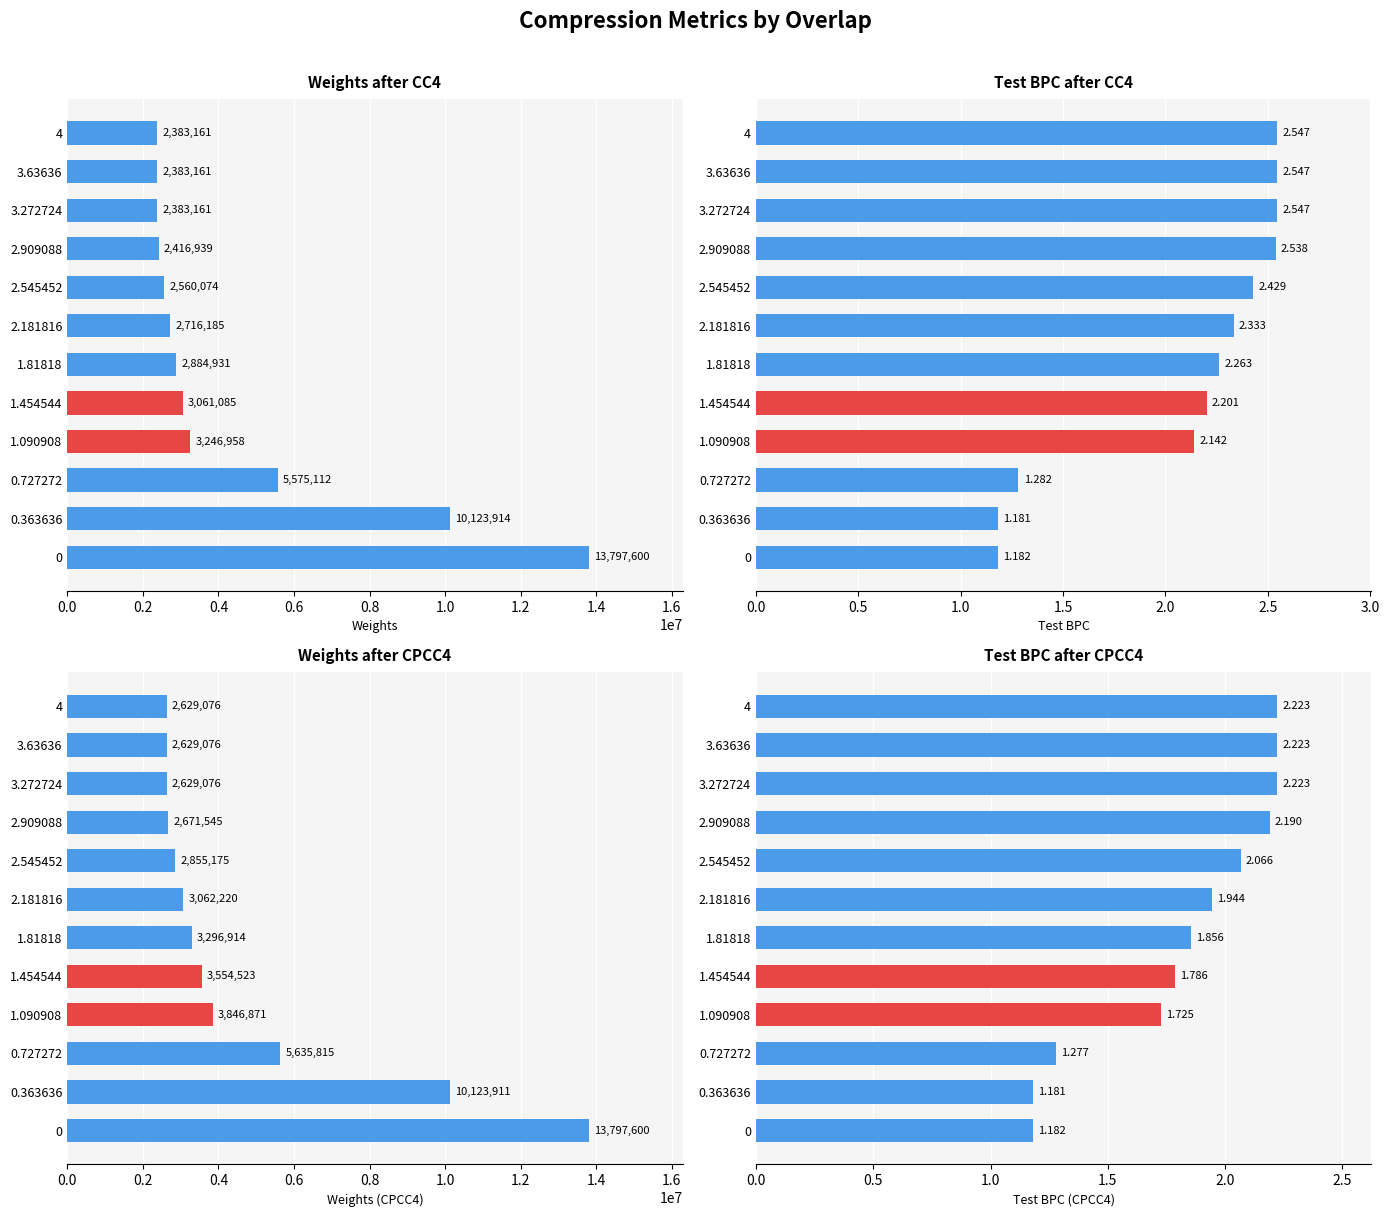

The value of Test BPC after CC4 at 0.0 is 1.2. True or false?

True